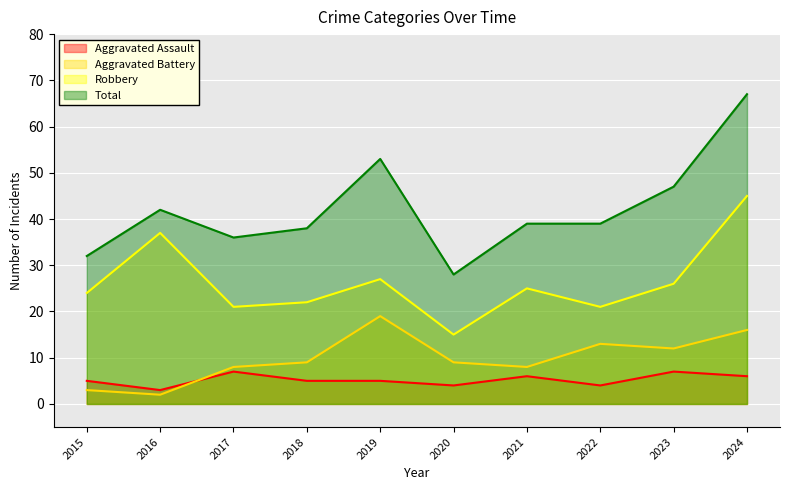

What is the difference between the maximum and minimum values in the Robbery series?

30